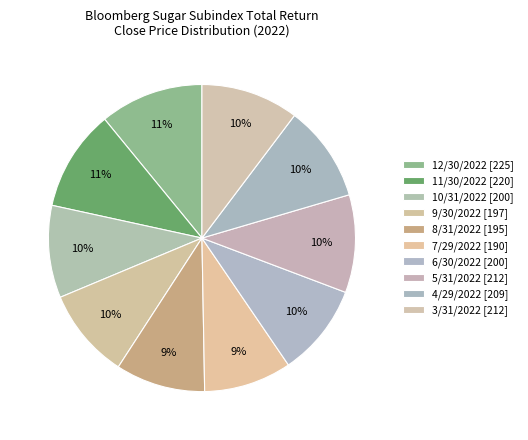

Does any single category account for the majority?

No